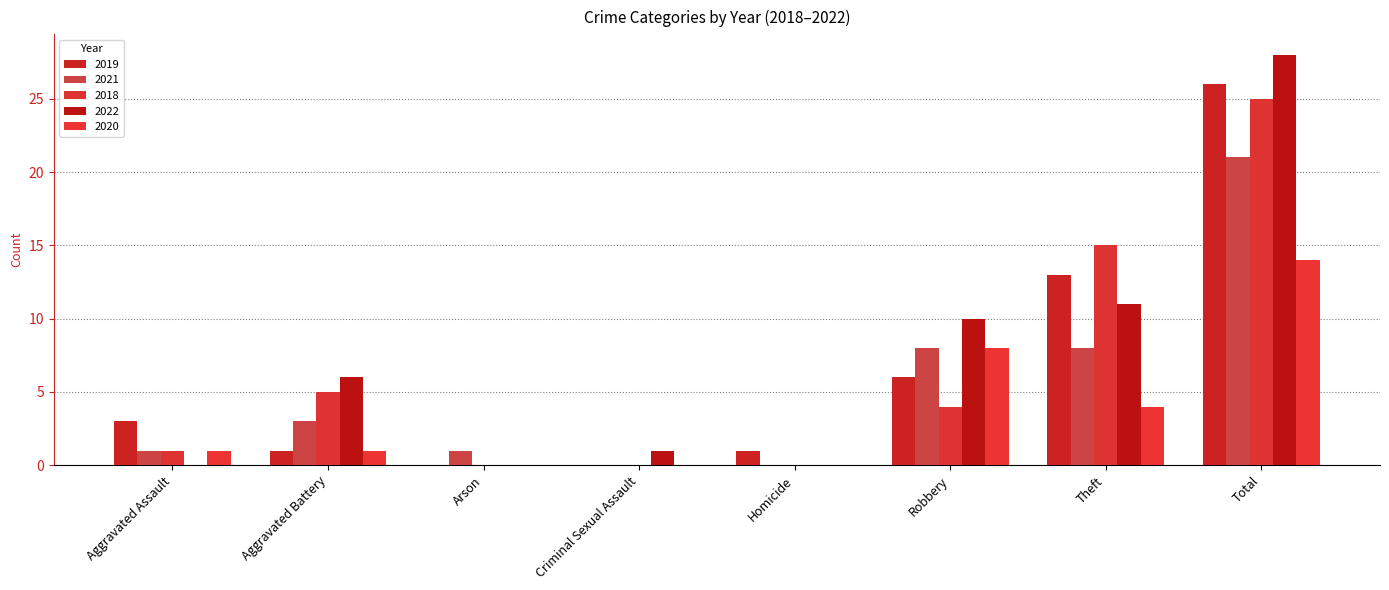

Is the value of 2018 at Robbery greater than the value of 2022 at Arson?

Yes